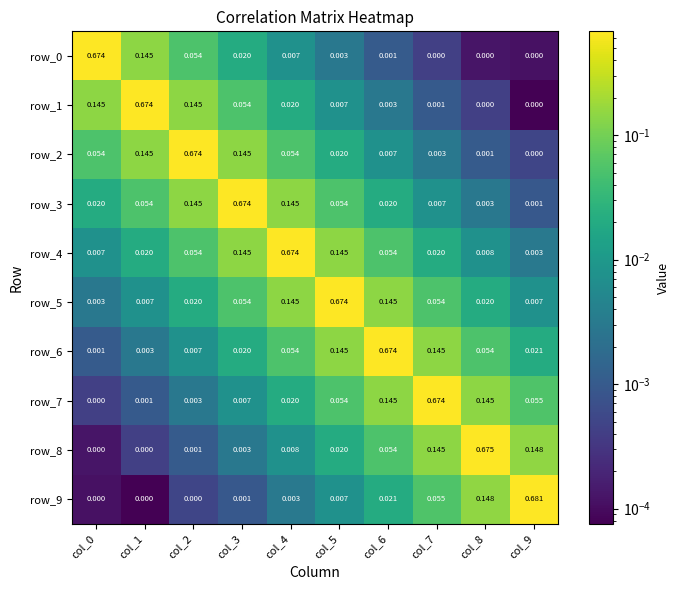

Which series changed the most between col_6 and col_9?

row_9